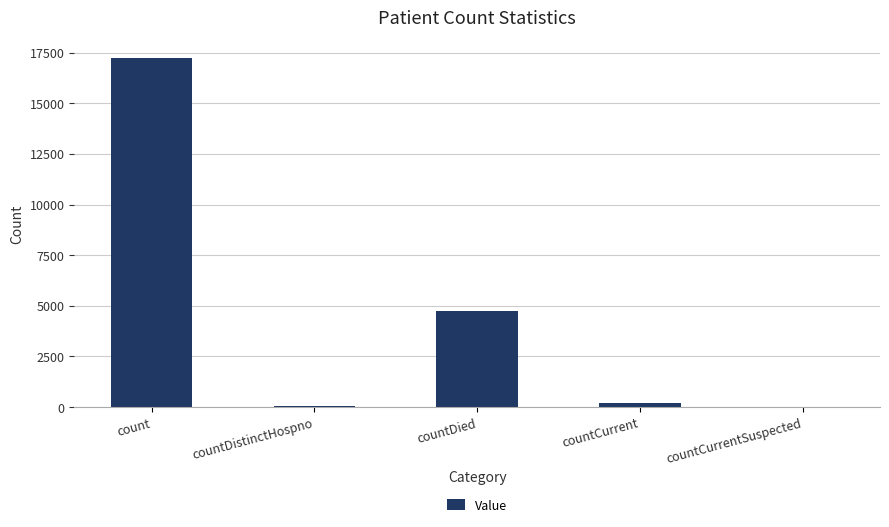

The chart shows a value of 0 at countCurrentSuspected. True or false?

True